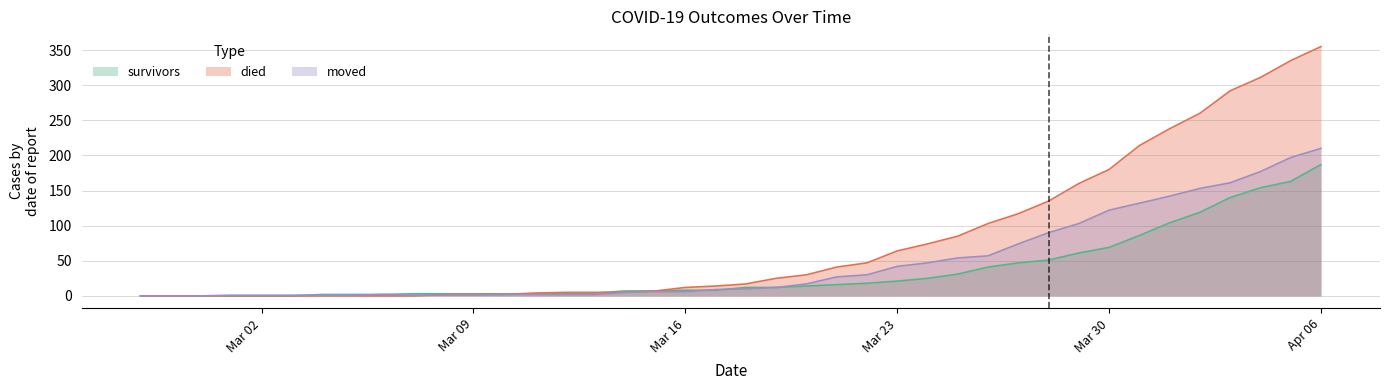

The survivors series shows 7 at 2020-03-14. True or false?

True